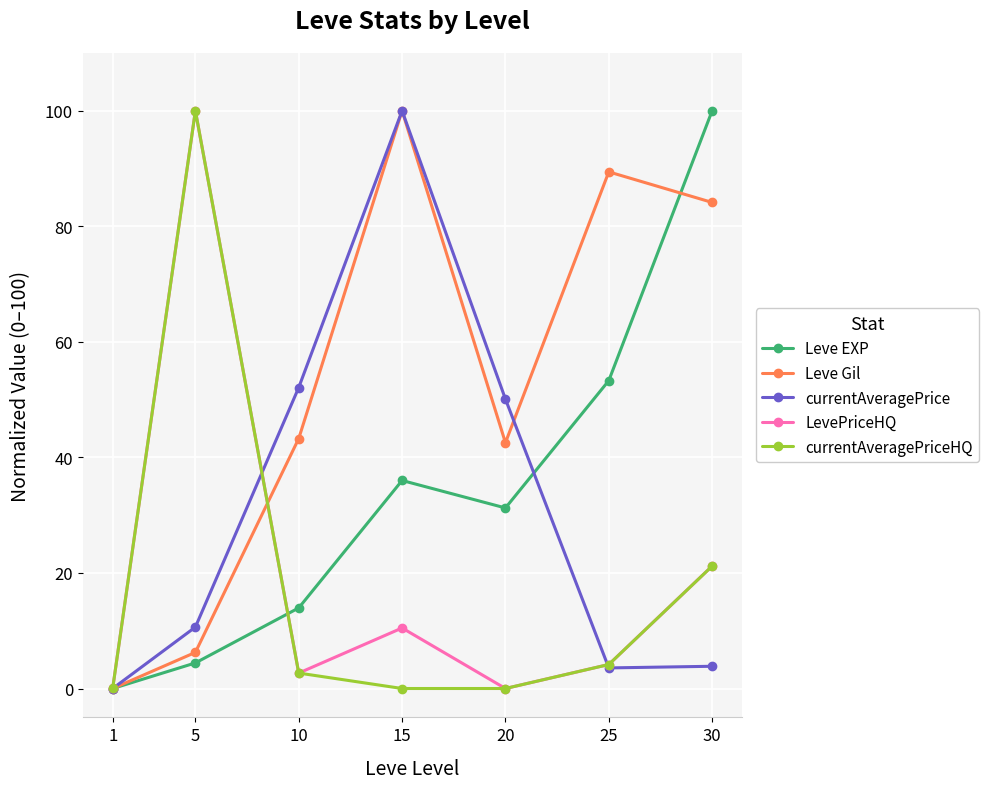

Is it true that Leve Gil equals 84.1 at 30?

True